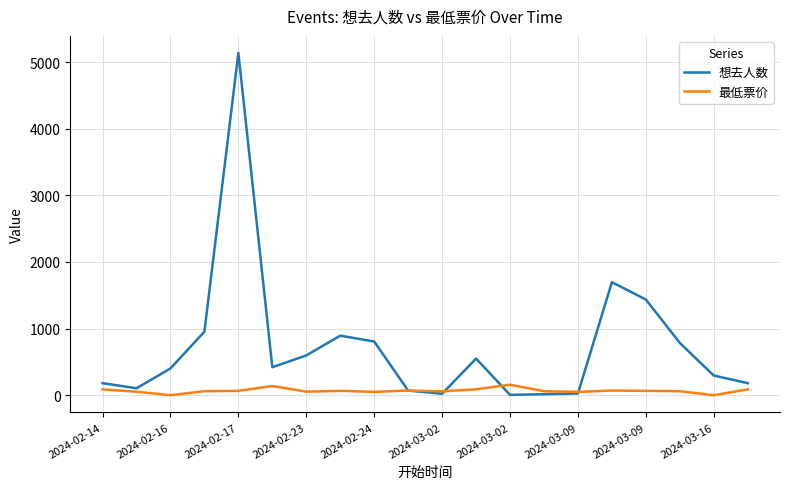

Which series has the largest total across all categories?

想去人数